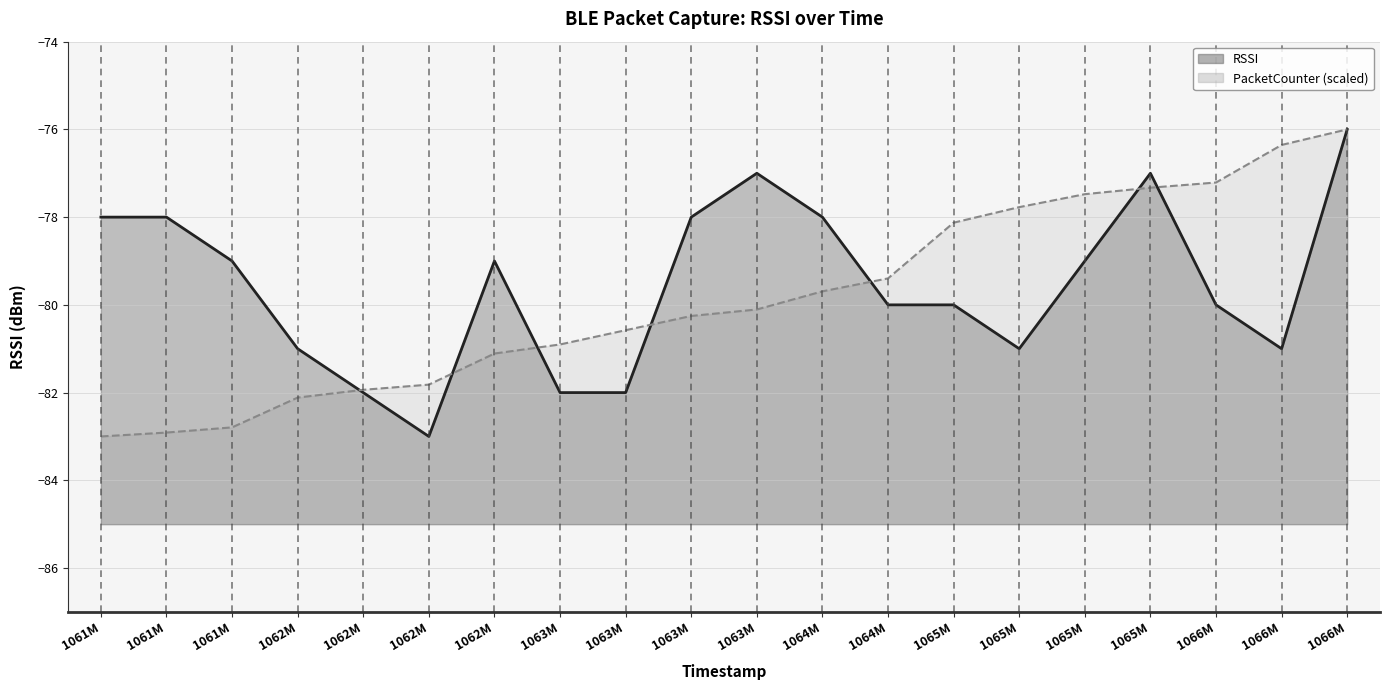

Which series has the largest range (max minus min)?

RSSI